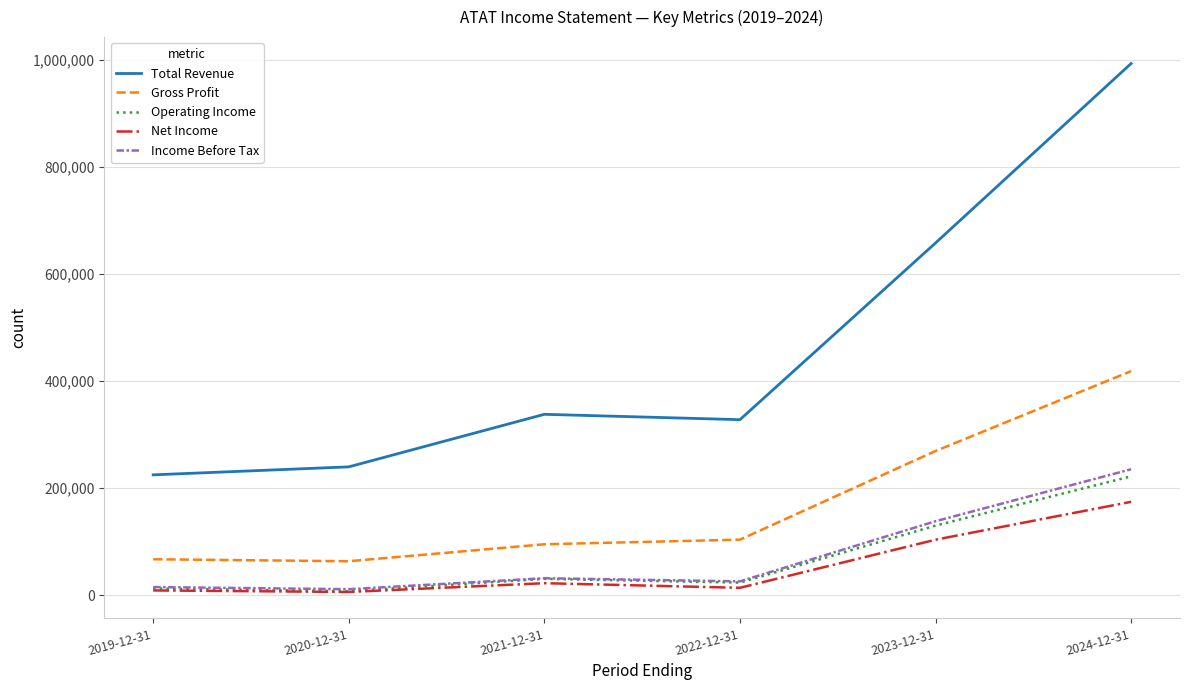

What are all the series names shown in the legend?

Total Revenue, Gross Profit, Operating Income, Net Income, Income Before Tax